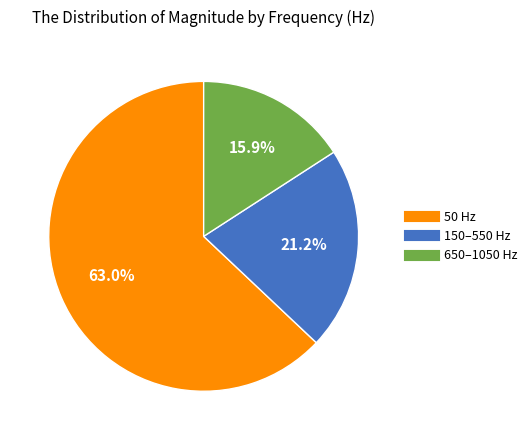

Is there a majority slice in this chart?

Yes